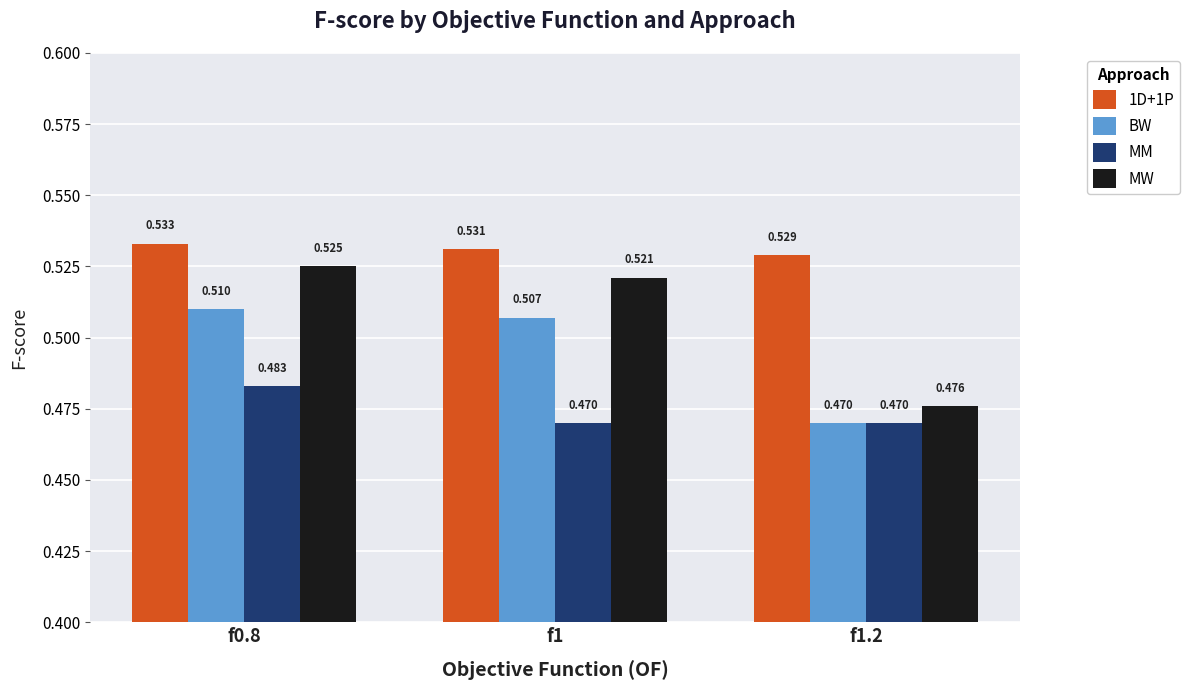

Which series has the largest range (max minus min)?

MW